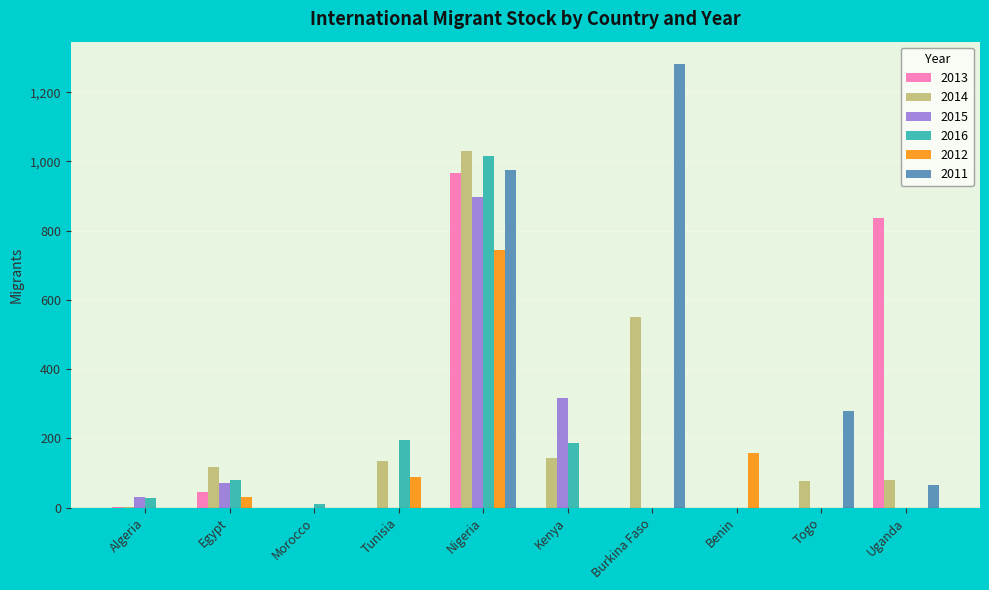

What is the difference between the 2016 values at Kenya and Uganda?

187